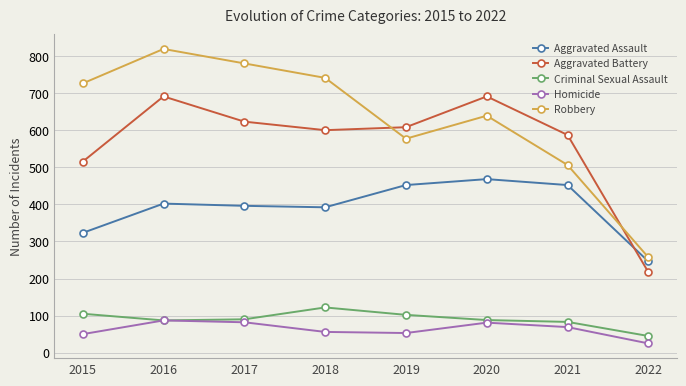

What is the total value across all series at 2016?

2086